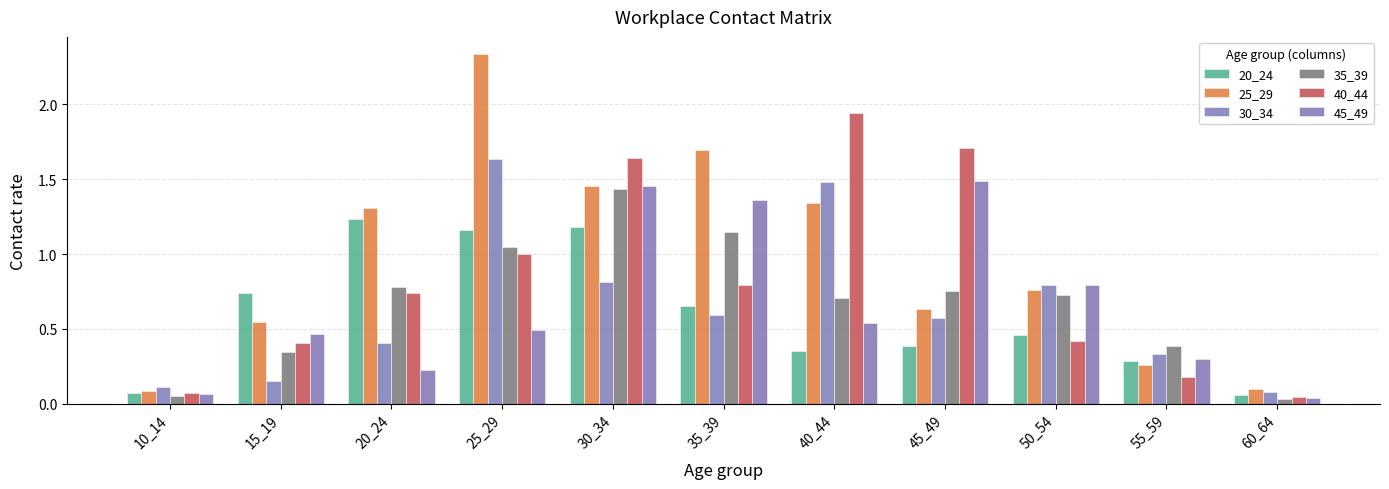

How many series are shown in this chart?

6